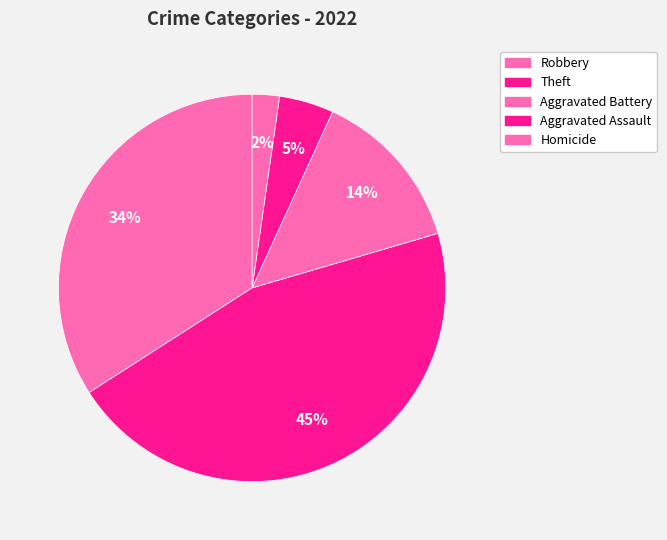

How many segments does this pie chart have?

5